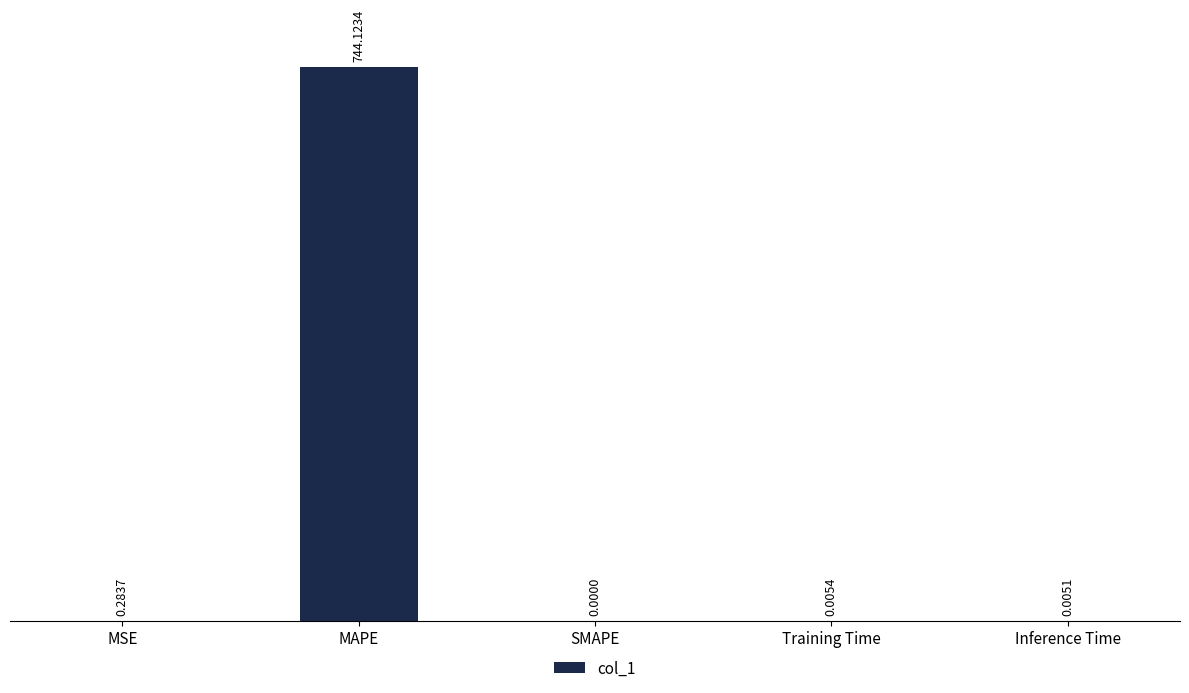

Are the bars horizontal?

No